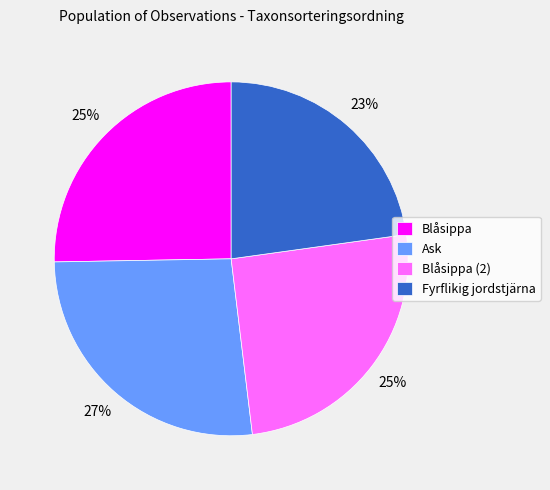

How many segments does this pie chart have?

4